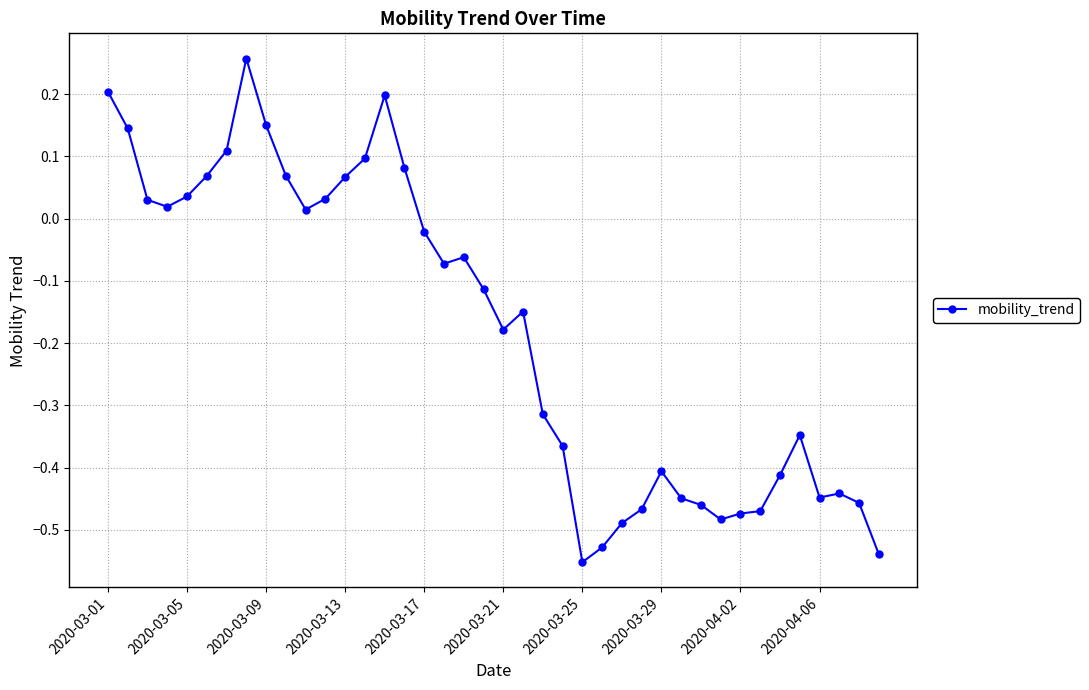

What is the difference between the maximum and minimum values?

0.8